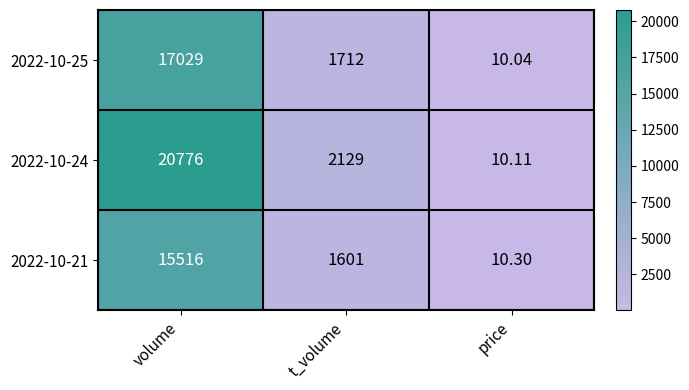

At which category is the sum across all series the highest?

volume